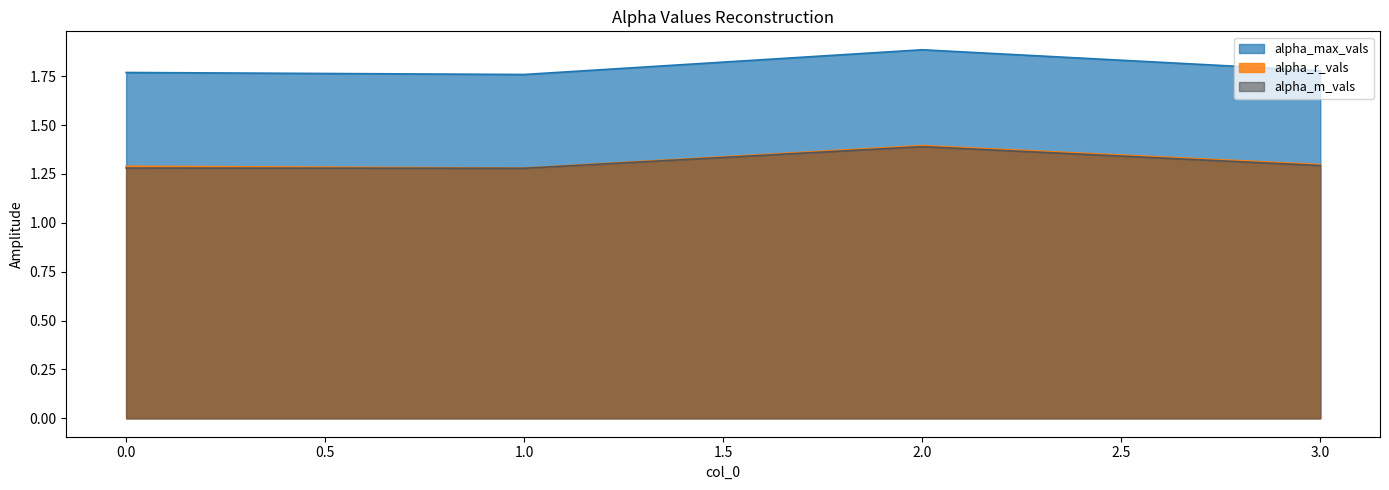

What are all the series names shown in the legend?

alpha_max_vals, alpha_r_vals, alpha_m_vals